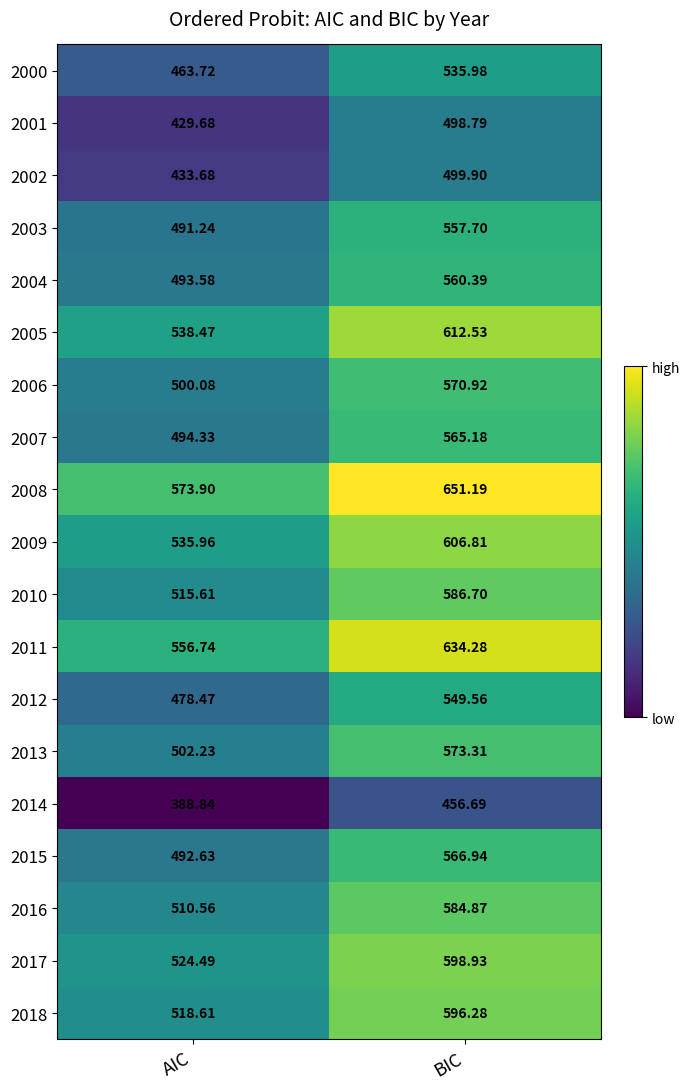

At which label does 2006 first exceed 570?

BIC